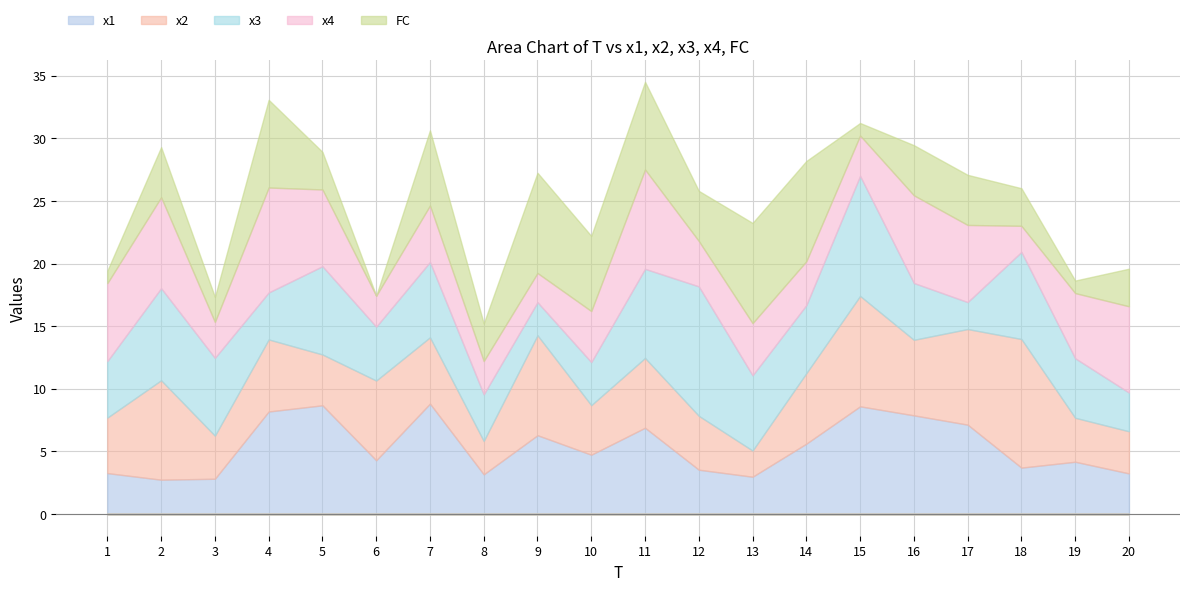

True or false: x4 and FC cross at least once.

True